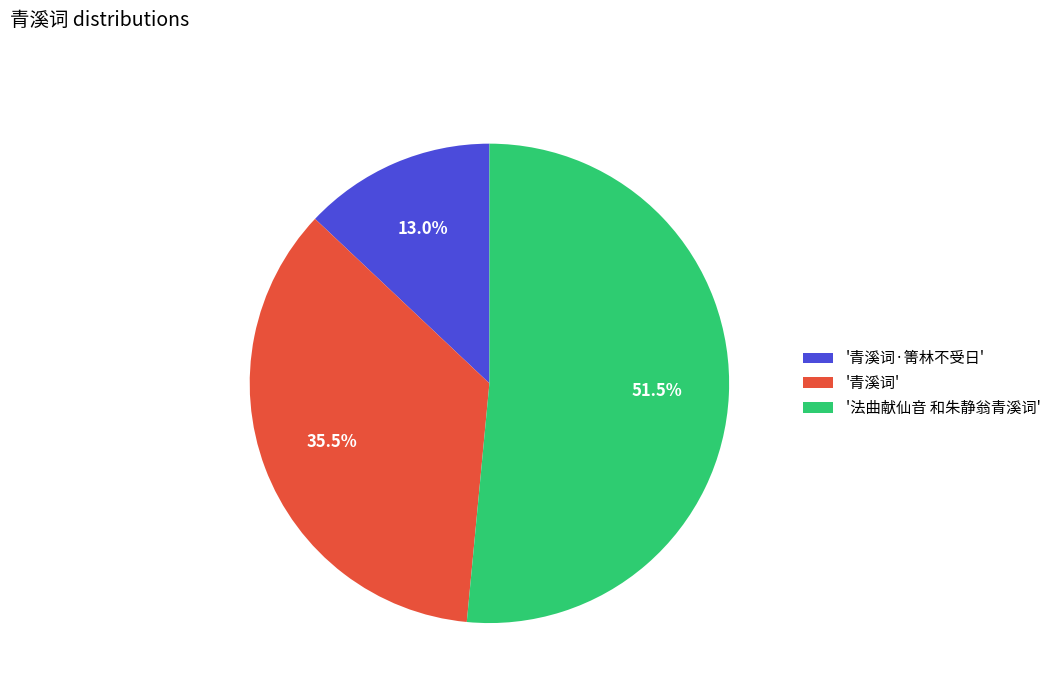

Combined, do '法曲献仙音 和朱静翁青溪词' and '青溪词' account for over 50%?

Yes